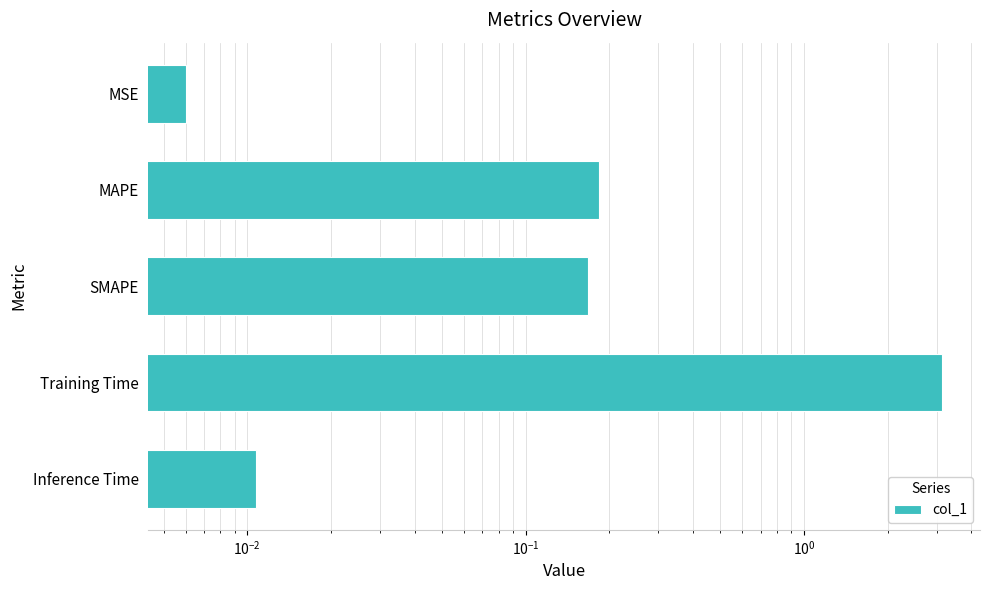

How many distinct data groups are displayed?

1